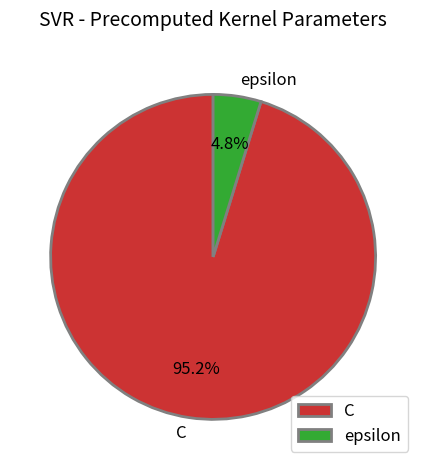

True or false: epsilon accounts for 5% of the total.

True